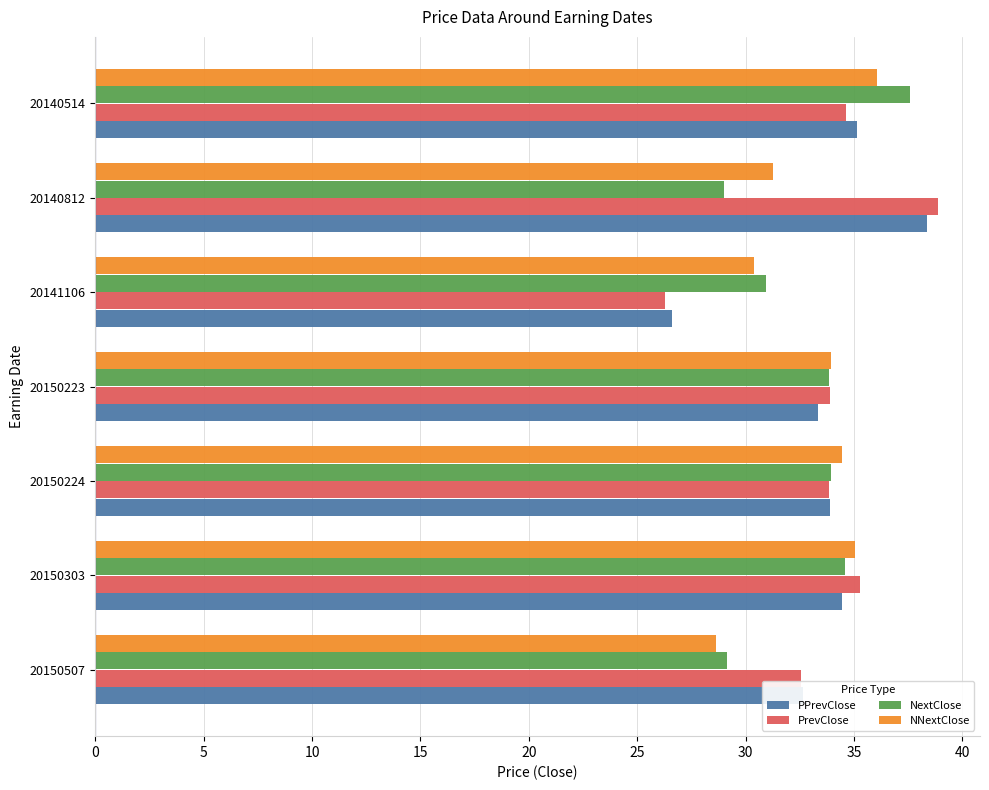

Which category has the highest value across all series?

20140812